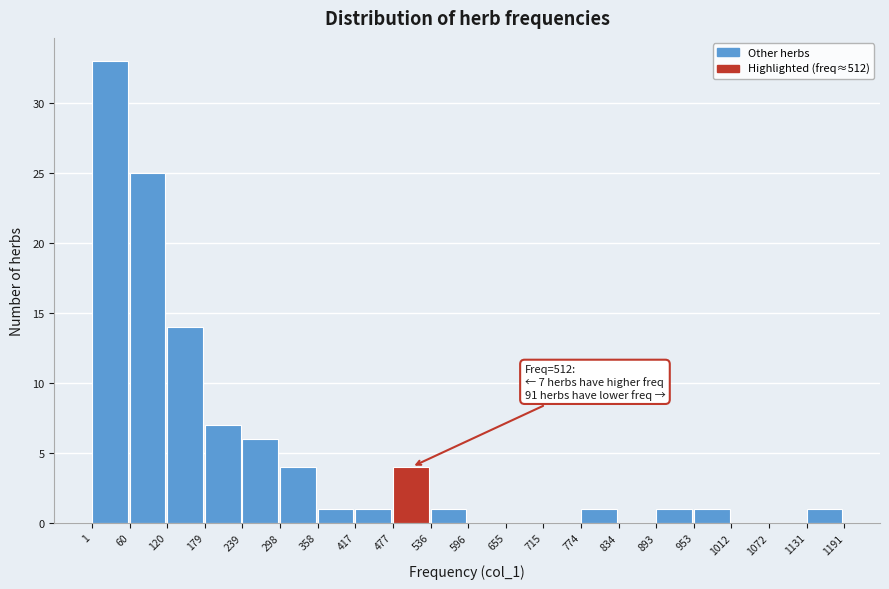

Which range on the x-axis has the tallest bar?

1 to 60